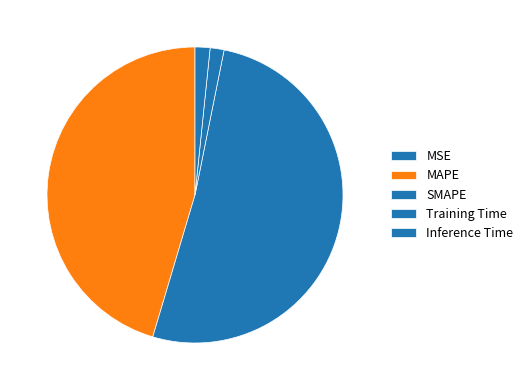

Between SMAPE and MSE, which is larger?

SMAPE